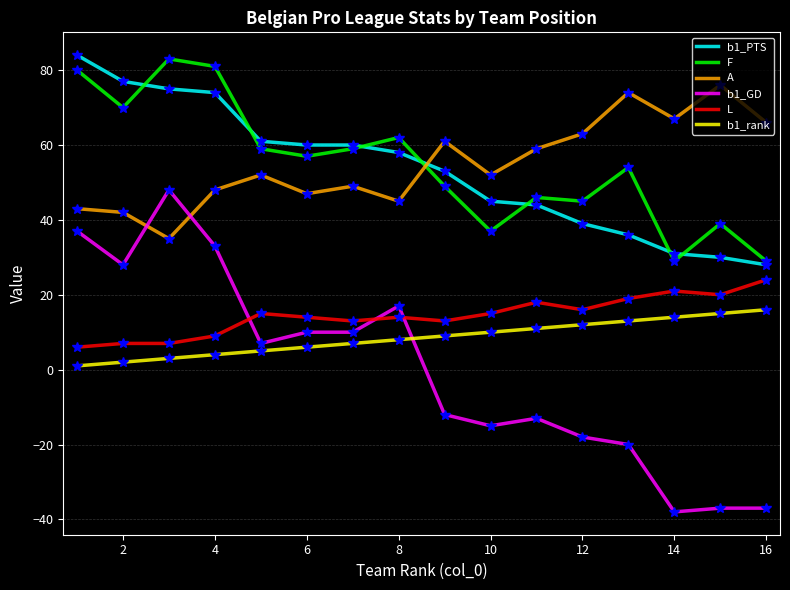

Which series has the largest range (max minus min)?

b1_GD